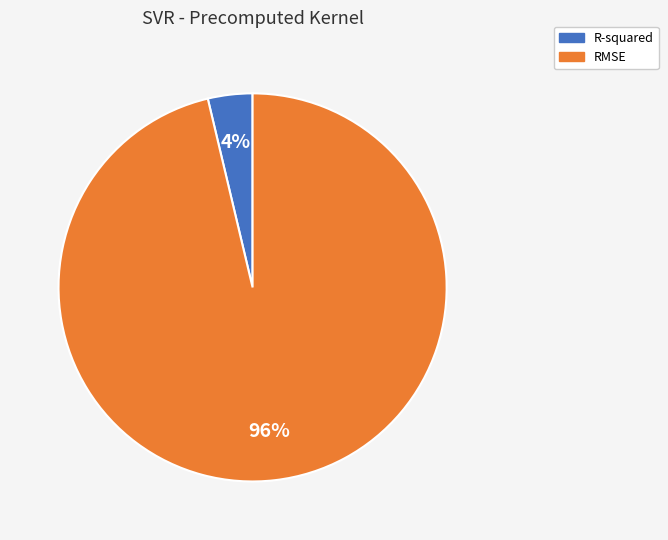

Rank the categories by value from highest to lowest.

RMSE, R-squared